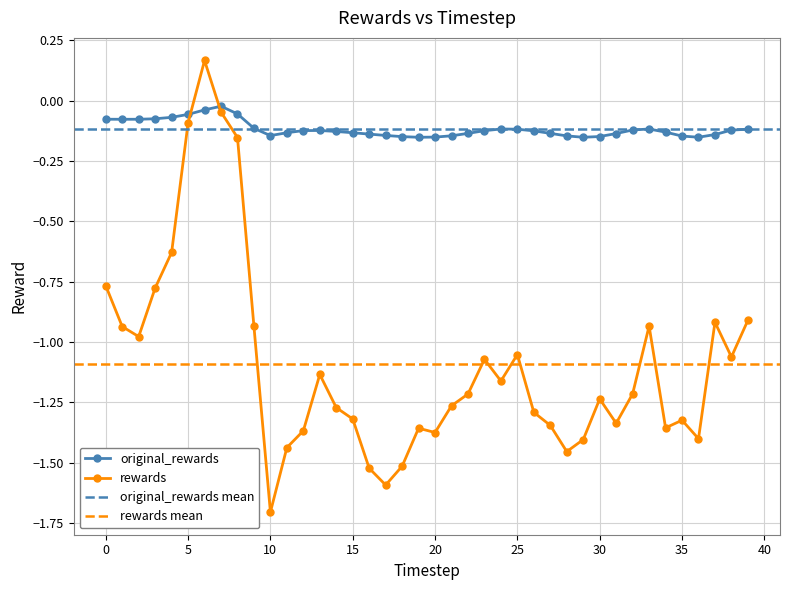

At which category does the chart reach its peak across all series?

6